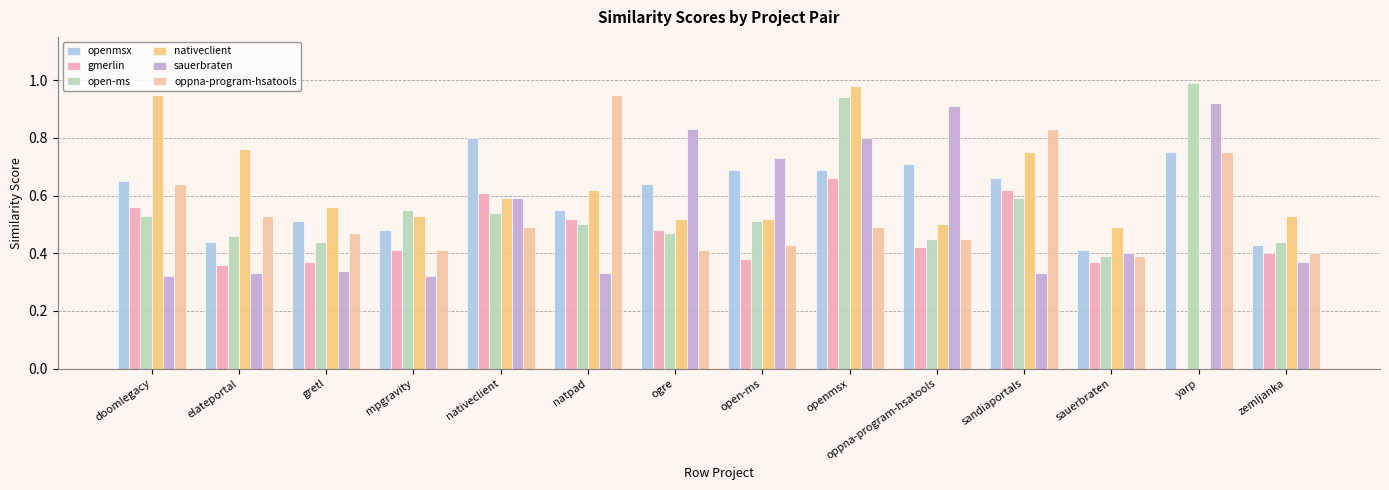

How many groups of bars are there?

14